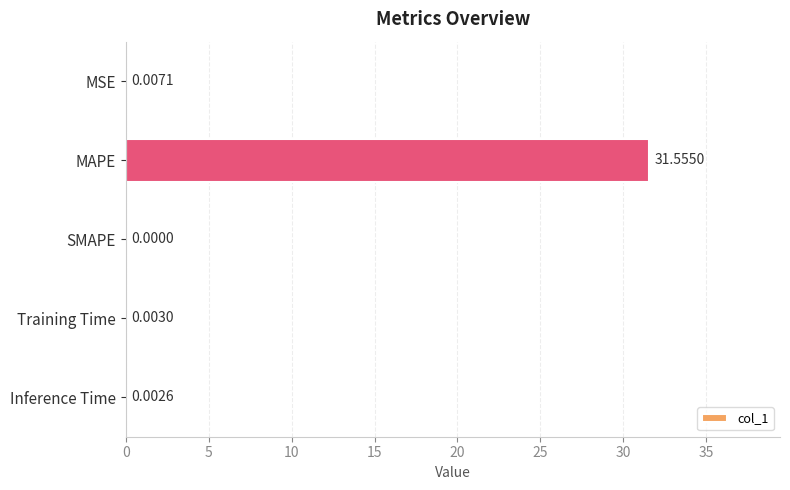

How many positive values are there?

4